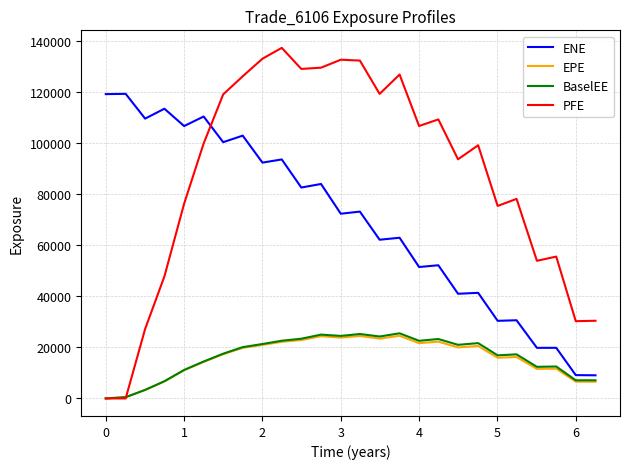

Which series has the widest spread of values?

PFE